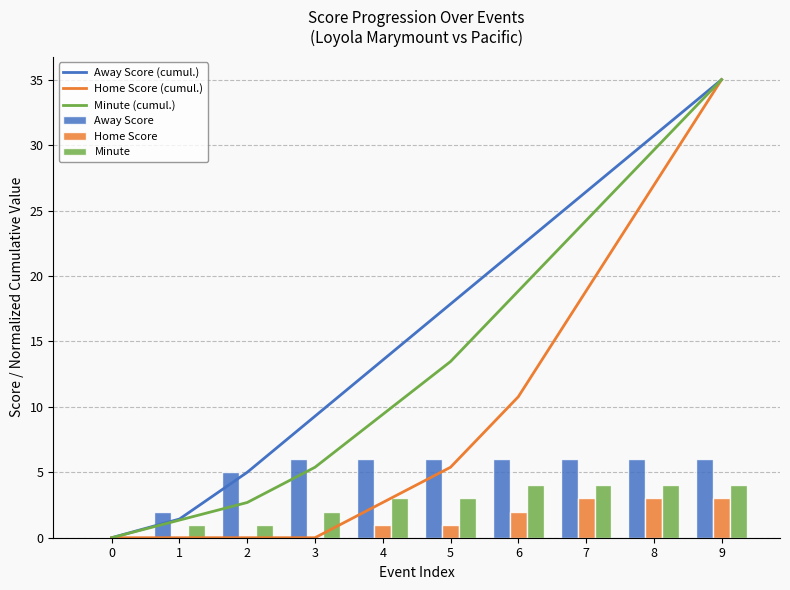

Reading left to right, extract all data points from this chart.

Away Score (cumul.): 0.0	1.4	5.0	9.3	13.6	17.9	22.1	26.4	30.7	35.0
Home Score (cumul.): 0.0	0.0	0.0	0.0	2.7	5.4	10.8	18.8	26.9	35.0
Minute (cumul.): 0.0	1.3	2.7	5.4	9.4	13.5	18.8	24.2	29.6	35.0
Away Score: 0.0	2.0	5.0	6.0	6.0	6.0	6.0	6.0	6.0	6.0
Home Score: 0.0	0.0	0.0	0.0	1.0	1.0	2.0	3.0	3.0	3.0
Minute: 0.0	1.0	1.0	2.0	3.0	3.0	4.0	4.0	4.0	4.0